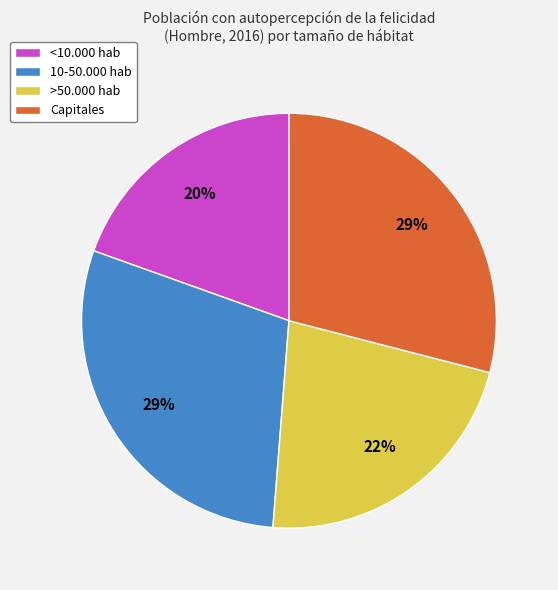

Which category has the smallest portion of the pie?

<10.000 hab